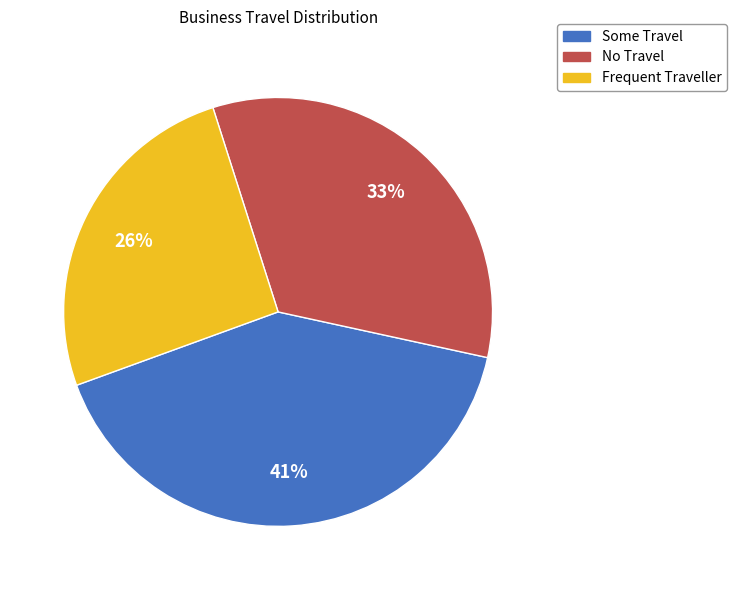

Which slice is the largest?

Some Travel